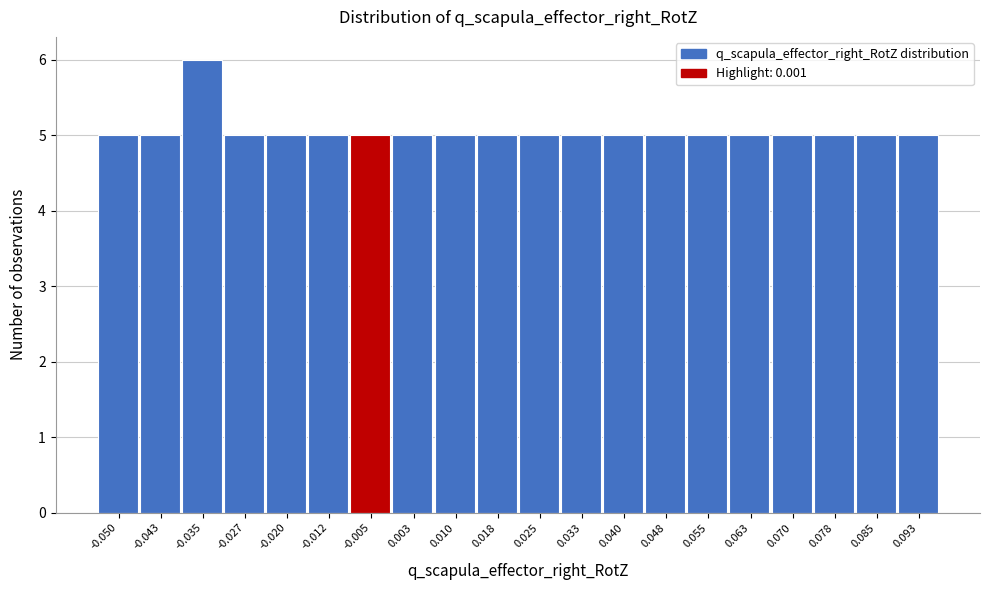

Reading left to right, transcribe all the data shown in this chart.

5	5	6	5	5	5	5	5	5	5	5	5	5	5	5	5	5	5	5	5